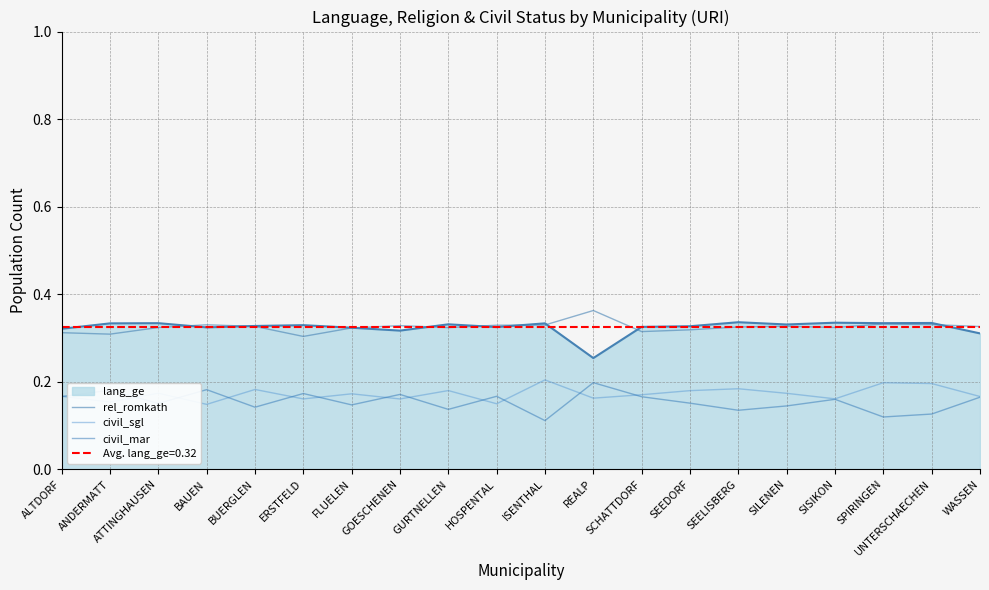

Which series has the widest spread of values?

civil_mar